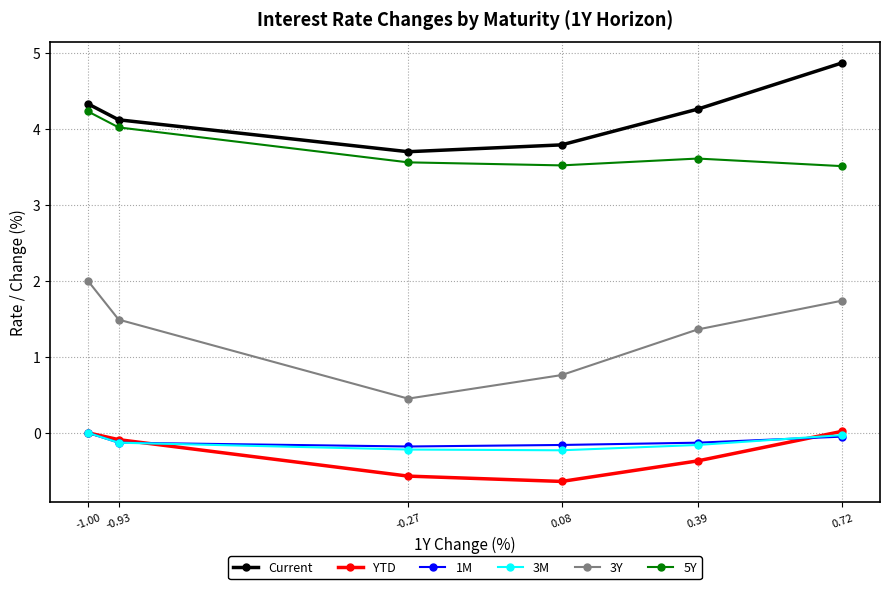

What is the difference between the second highest and minimum values in the Current series?

0.6